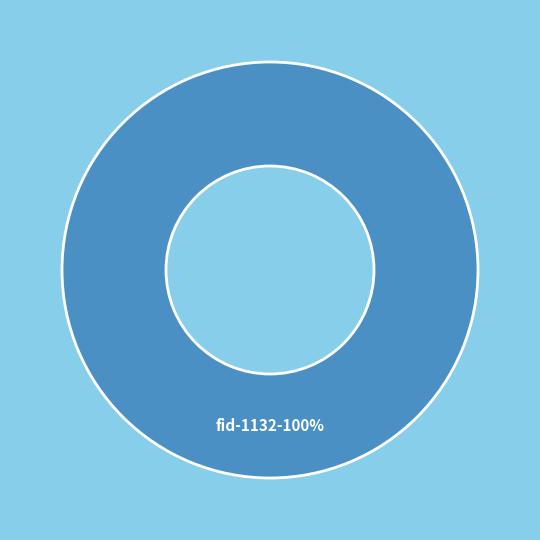

Rank the categories by value from highest to lowest.

fid-1132